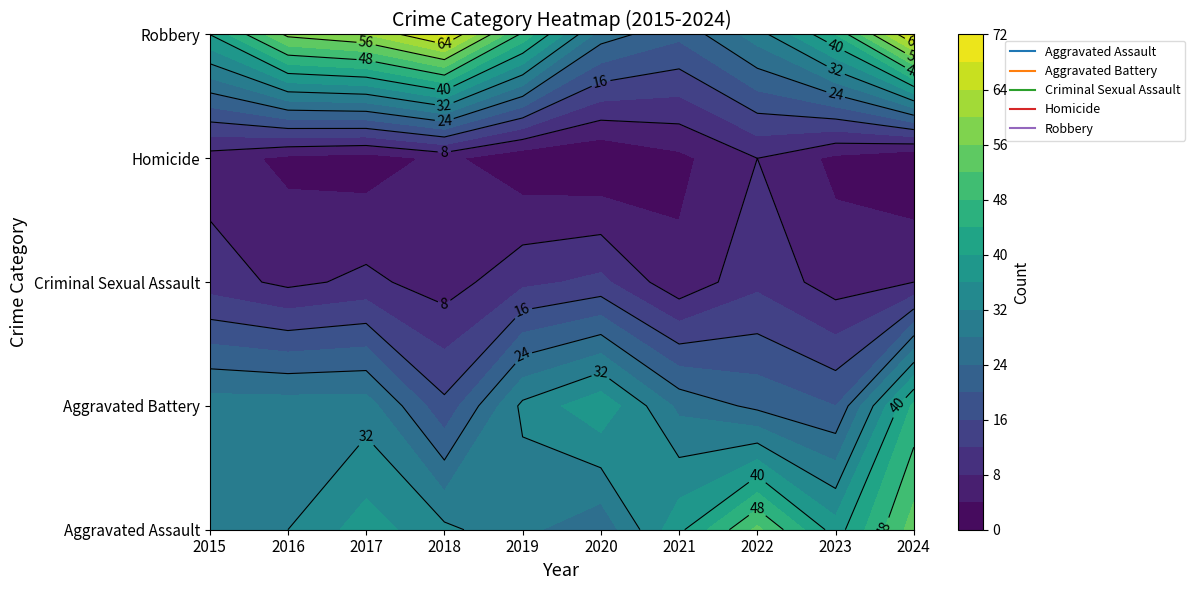

At 2017, list the series in order from largest to smallest.

Robbery, Aggravated Assault, Aggravated Battery, Criminal Sexual Assault, Homicide